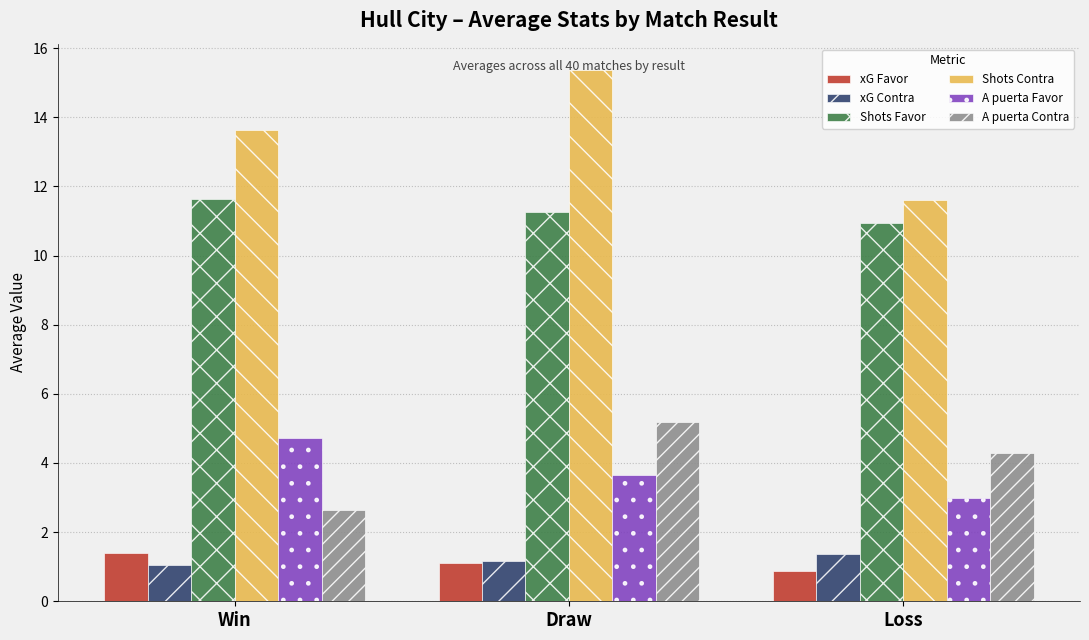

How many distinct data groups are displayed?

6